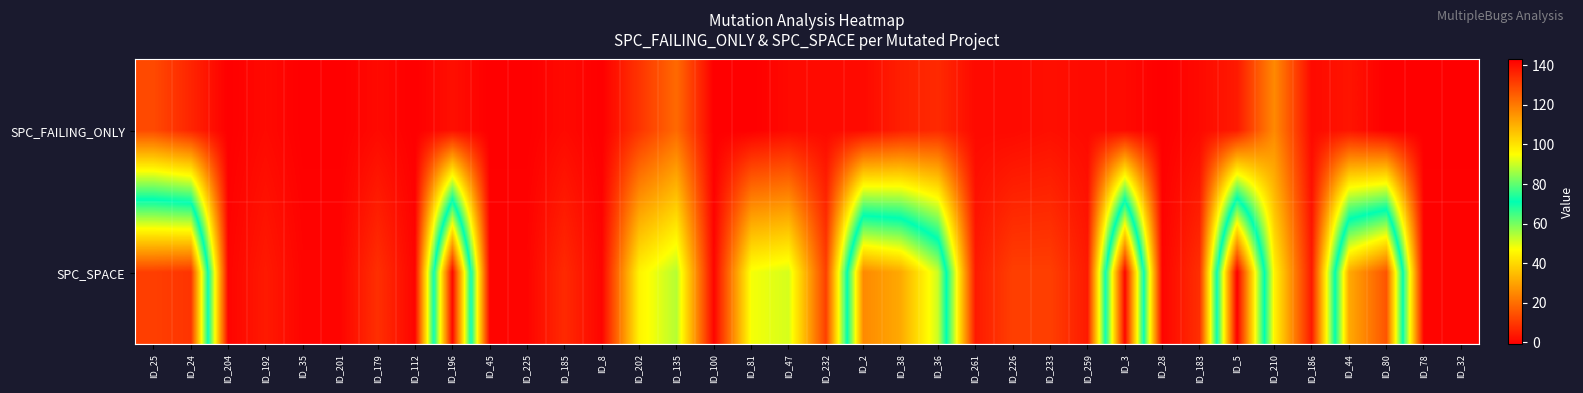

What is the spread (max minus min) of values at ID_35?

1